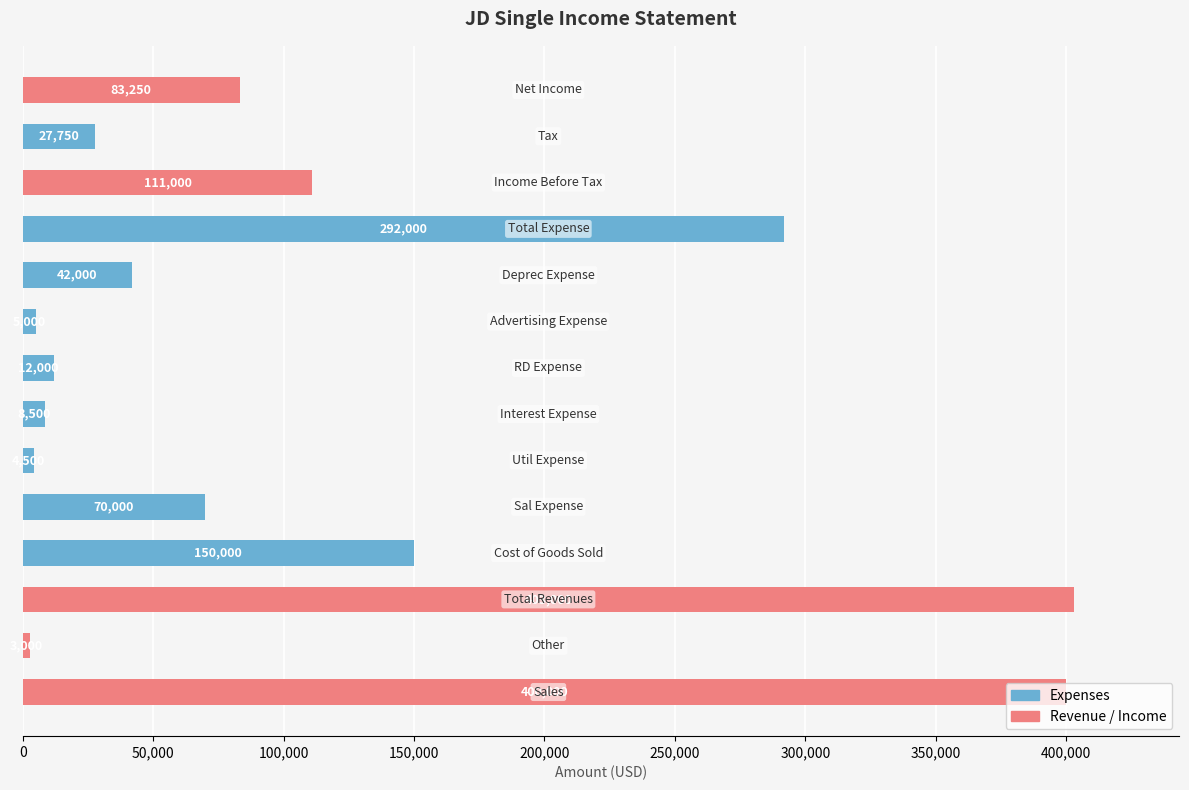

What is the greatest value displayed?

403000